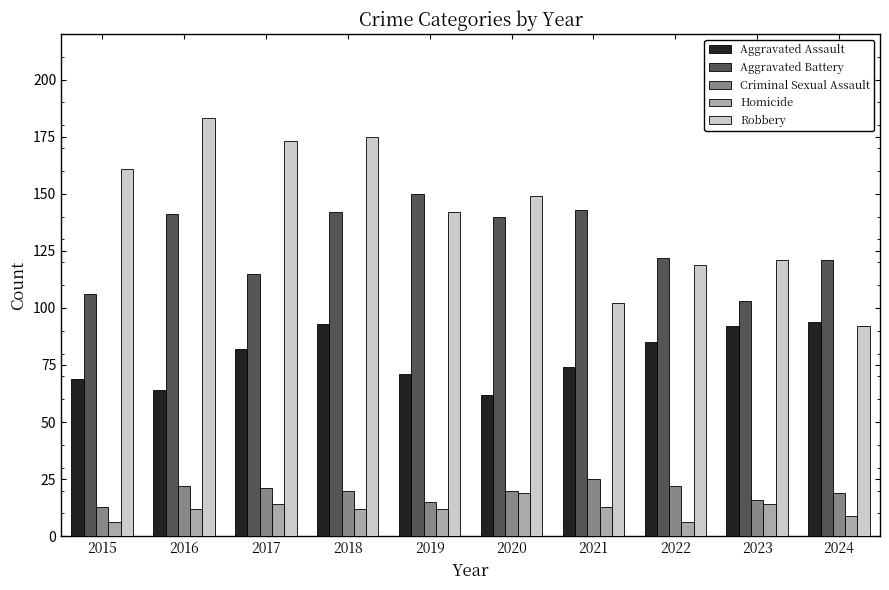

The value of Robbery at 2016 is 300. True or false?

False